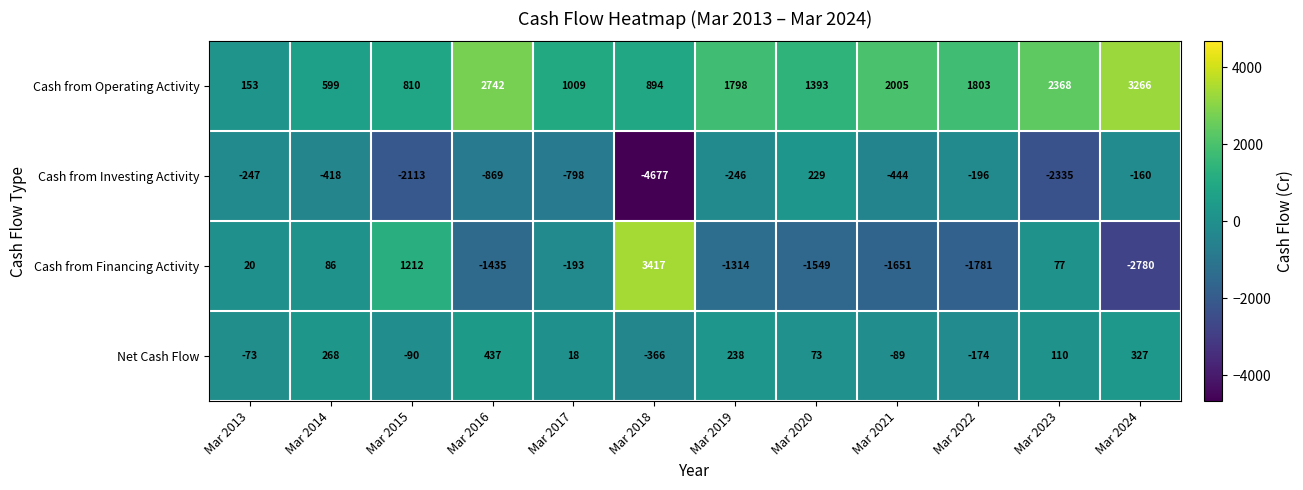

What is the lowest value of the Cash from Financing Activity series?

-2780